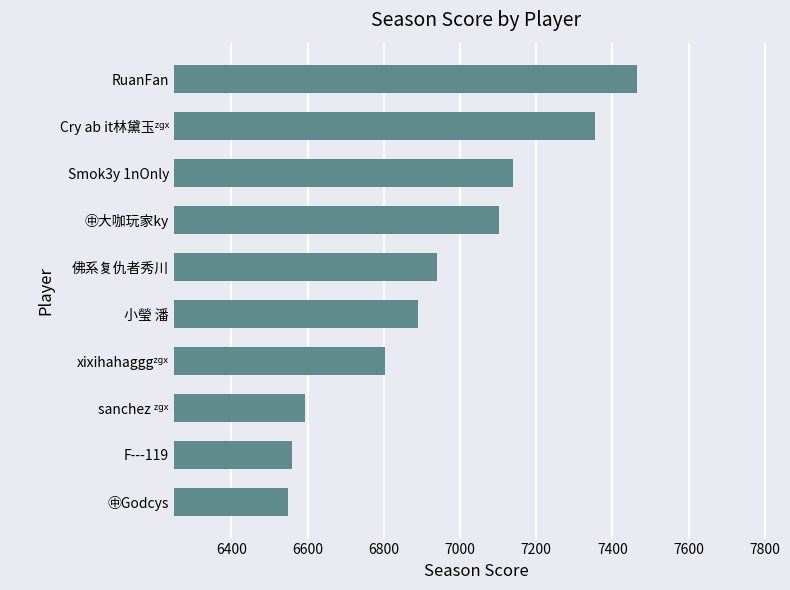

Count the number of categories in the chart.

10